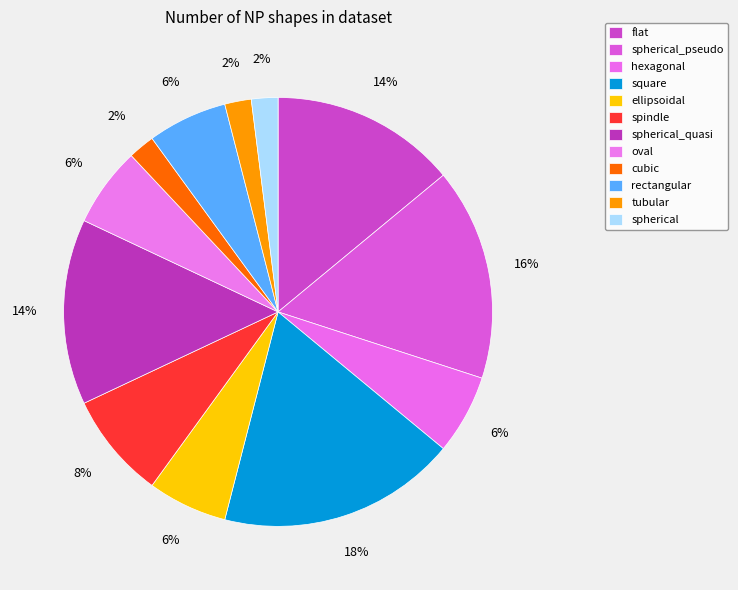

Is it true that spherical_pseudo is 16% of the pie?

True